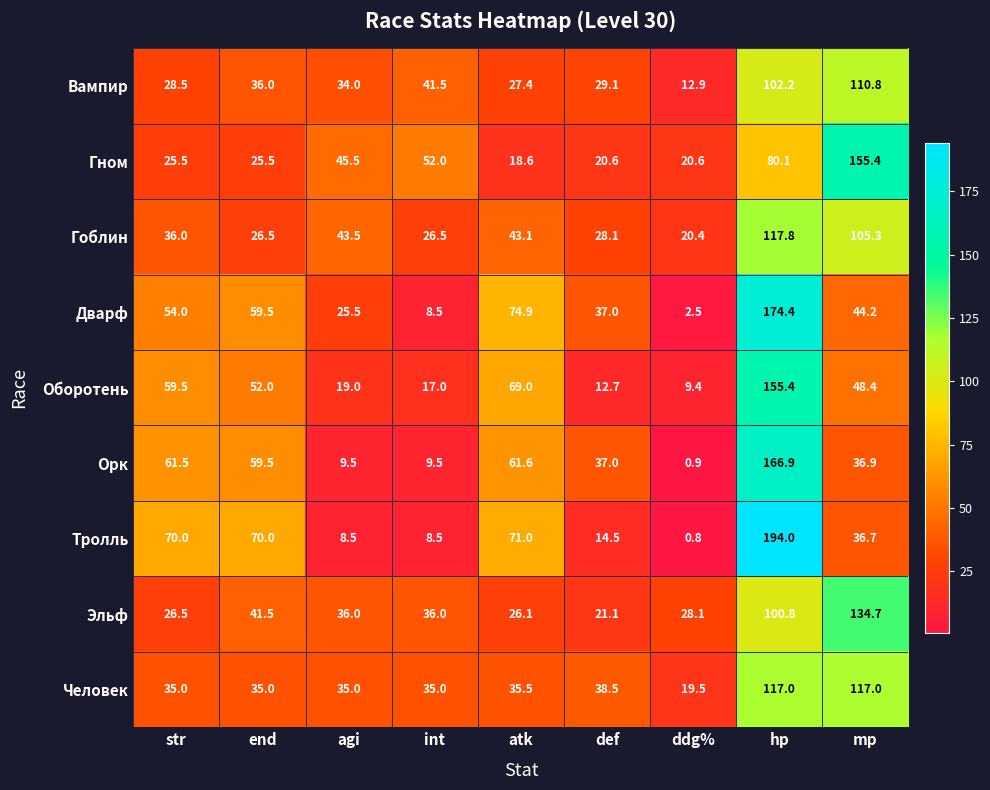

What is the sum of all Тролль values?

474.0